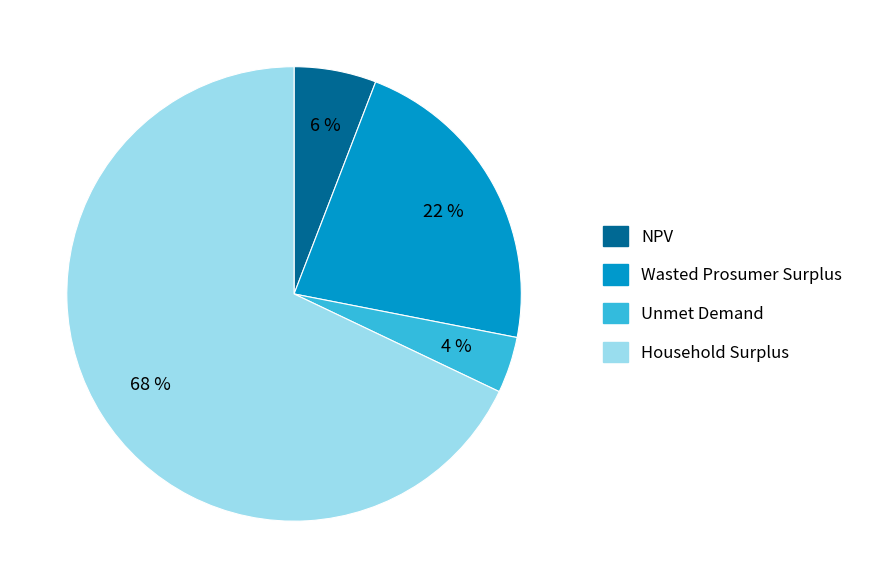

To the nearest percent, what portion does Wasted Prosumer Surplus represent?

22%